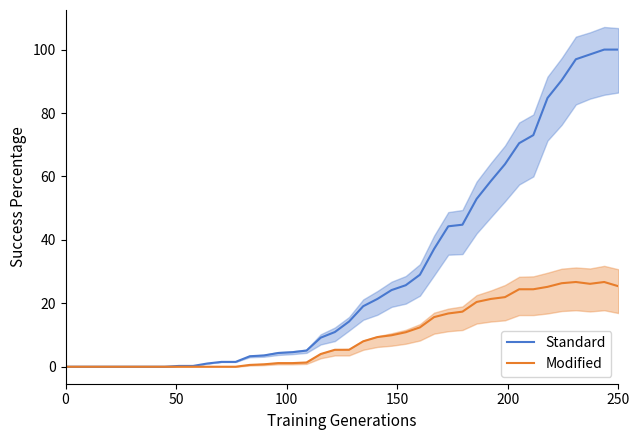

What is the label of the 31st point from the left?

30